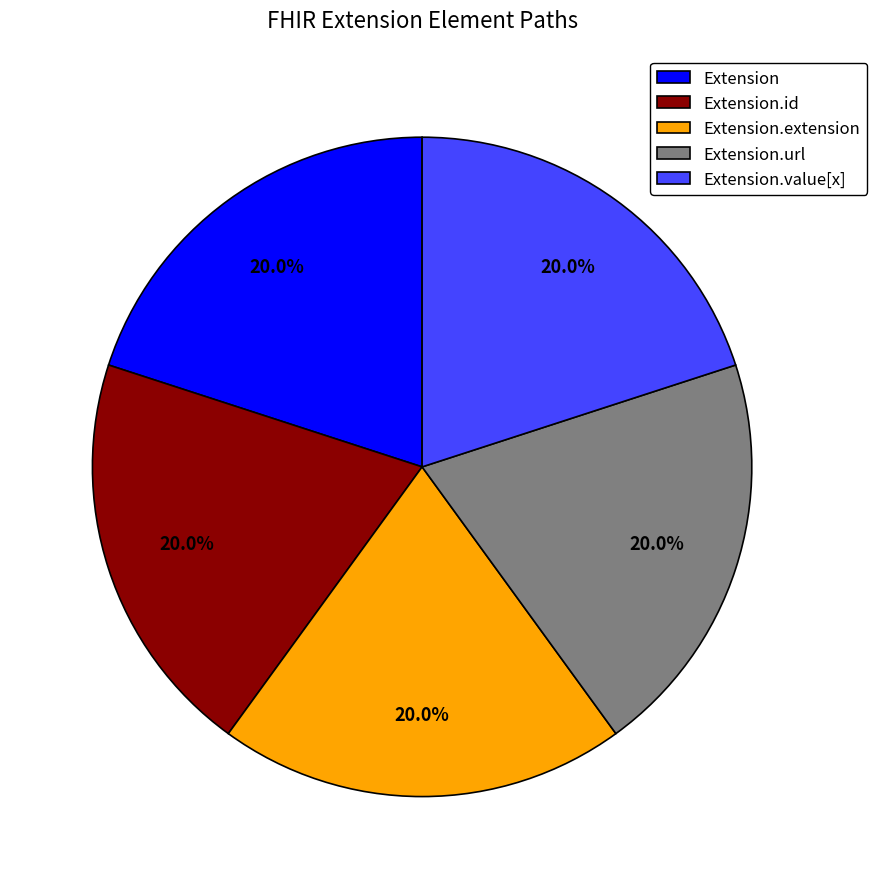

To the nearest percent, what is the average slice percentage?

20%